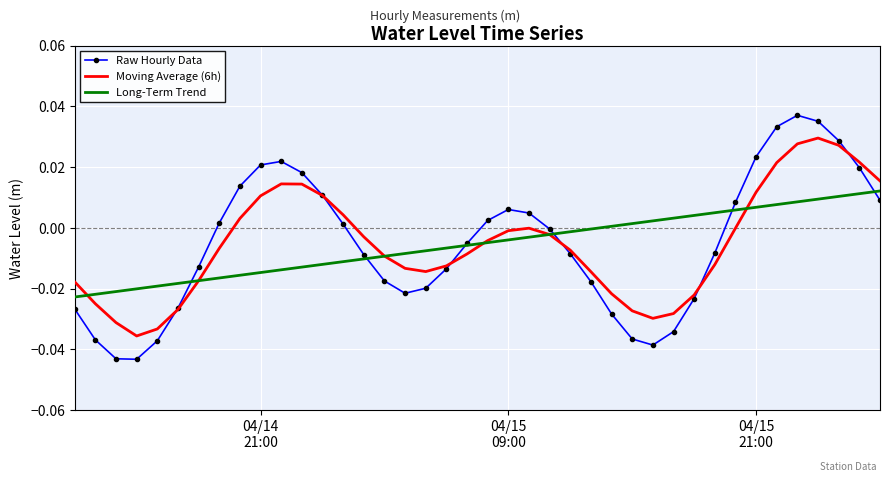

List the series in order of their peak value, highest first.

Raw Hourly Data, Moving Average (6h), Long-Term Trend